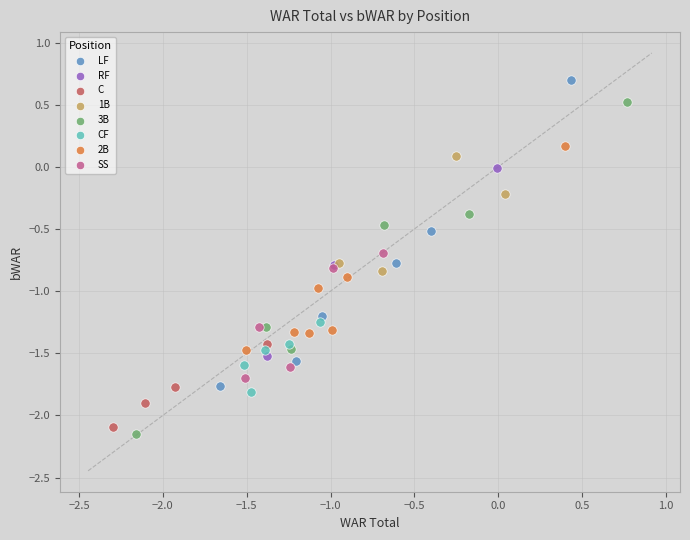

Which series contains the highest Y value?

LF